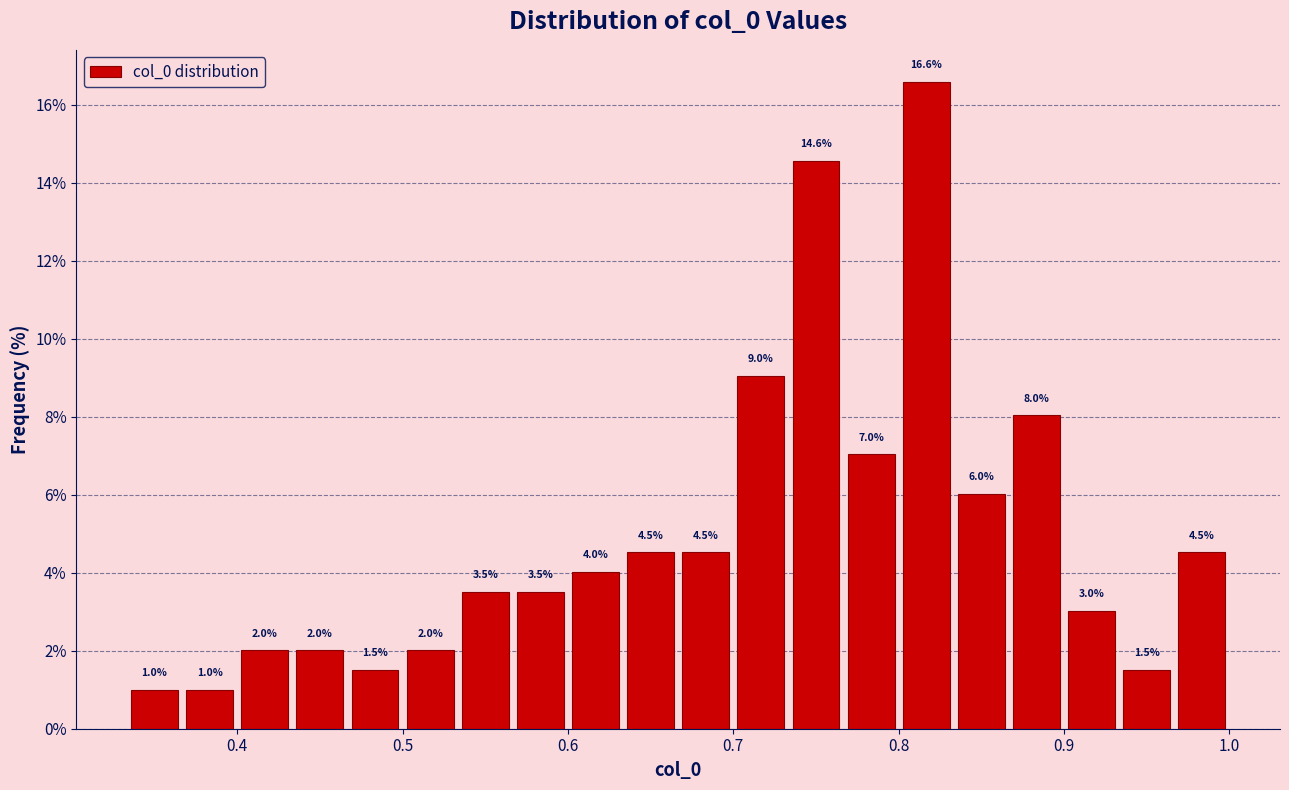

Around what value on the x-axis is the tallest bar? Give the approximate position of its centre, as read against the axis.

0.82